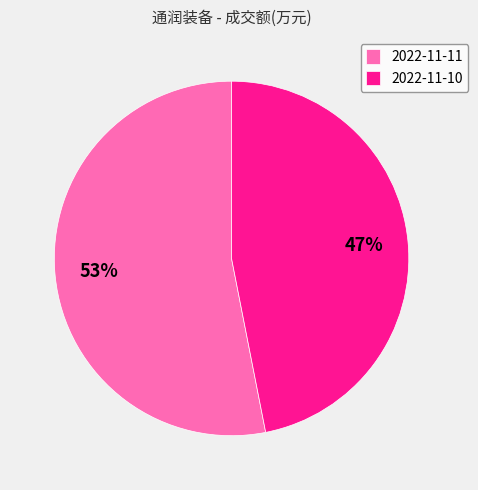

Do 2022-11-10 and 2022-11-11 together represent more than half of the pie?

Yes